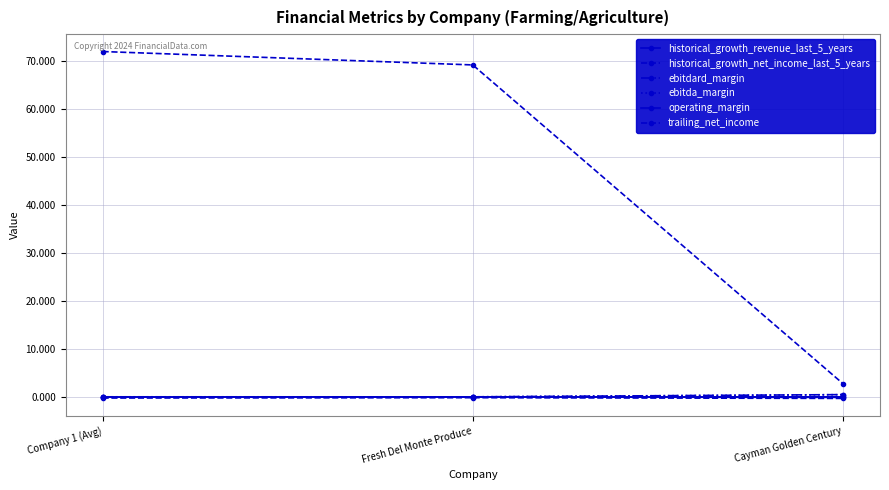

At which category does the chart reach its minimum across all series?

Cayman Golden Century